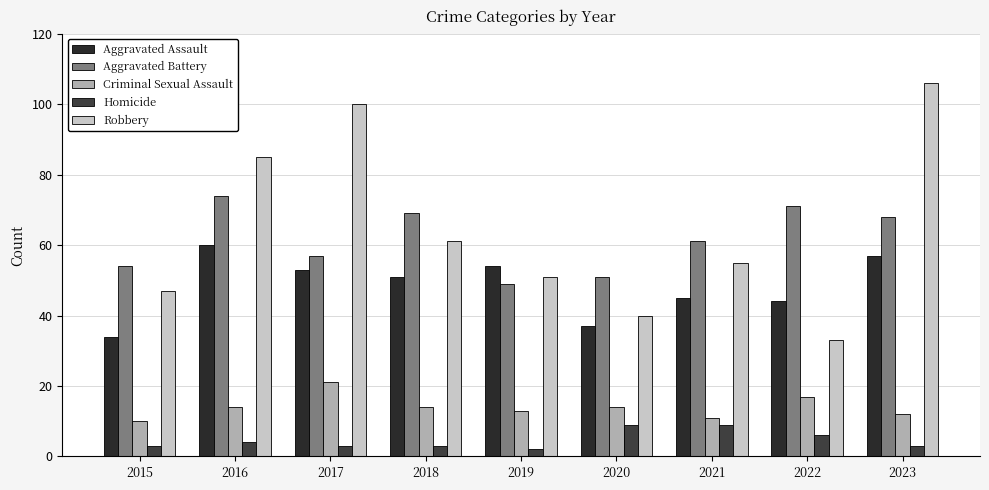

What is the total value across all series at 2023?

246